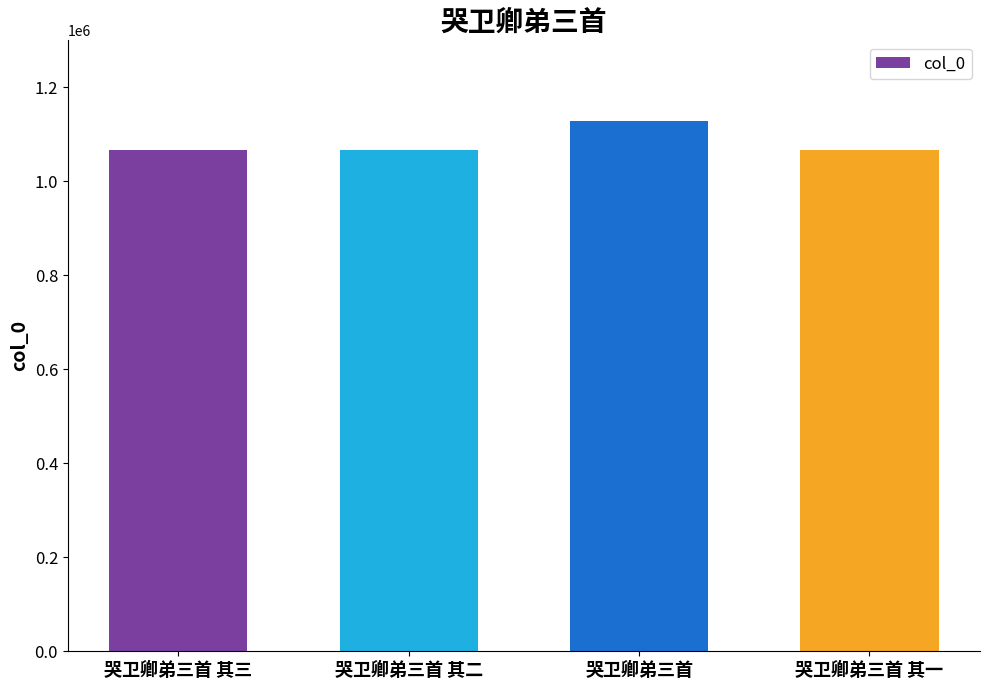

What is the sum of the values at 哭卫卿弟三首 其三 and 哭卫卿弟三首?

2195432